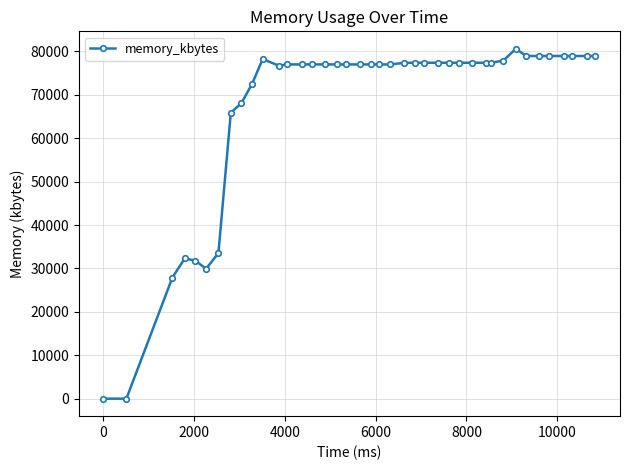

What is the difference between the maximum and minimum values?

80592